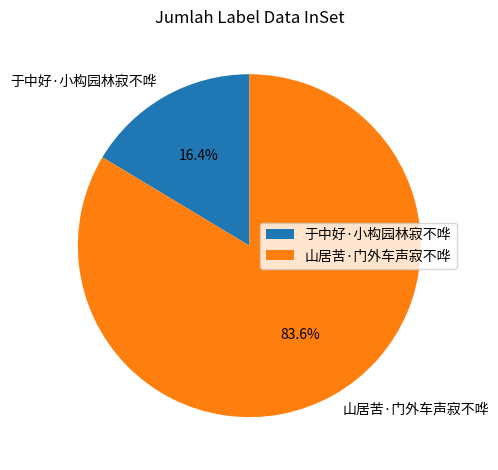

Does 于中好·小构园林寂不哗 account for over 50% of the chart?

No